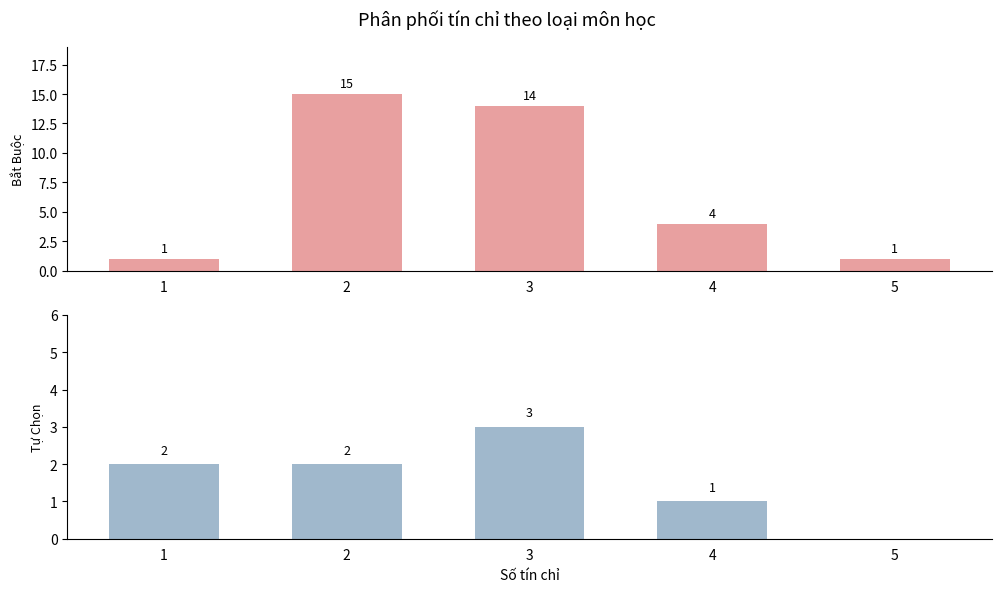

Reading left to right, transcribe all the data shown in this chart.

Bắt Buộc: 1	15	14	4	1
Tự Chọn: 2	2	3	1	0